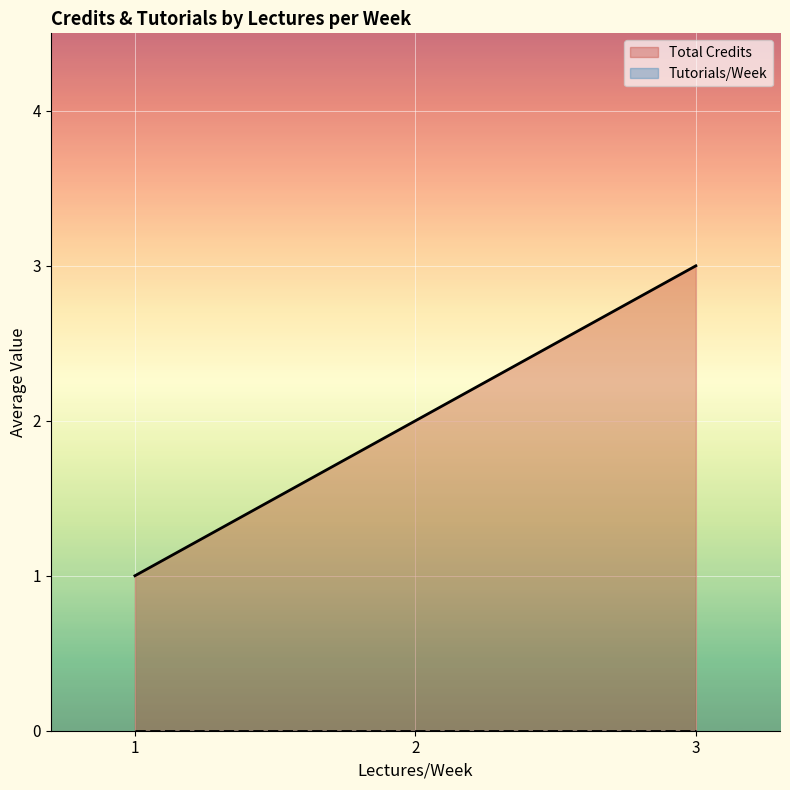

Is it true that Tutorials/Week equals 0 at 3?

True